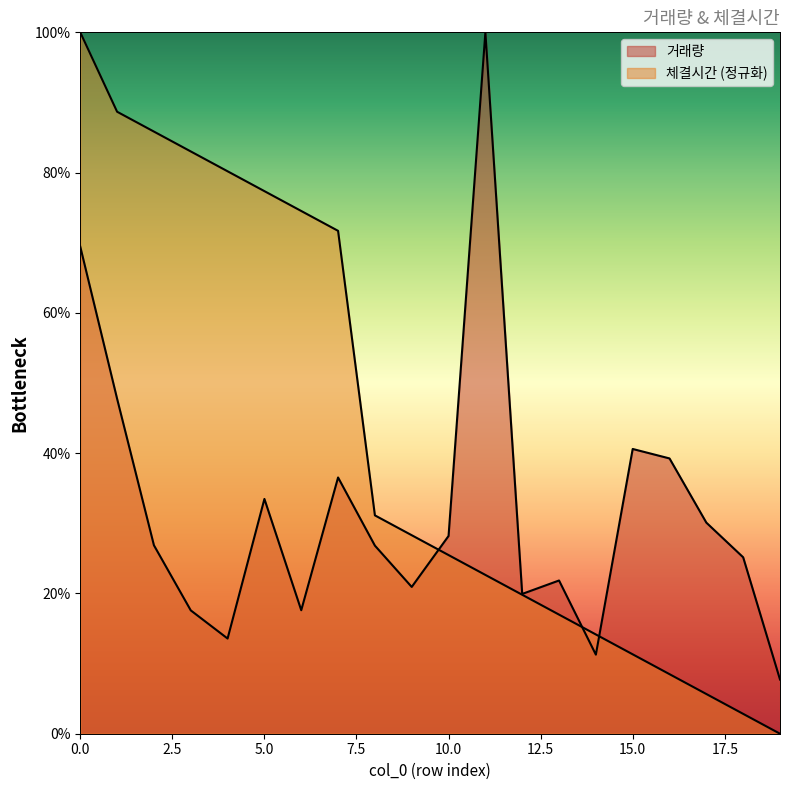

What is the sum of all 체결시간 values?

848.1